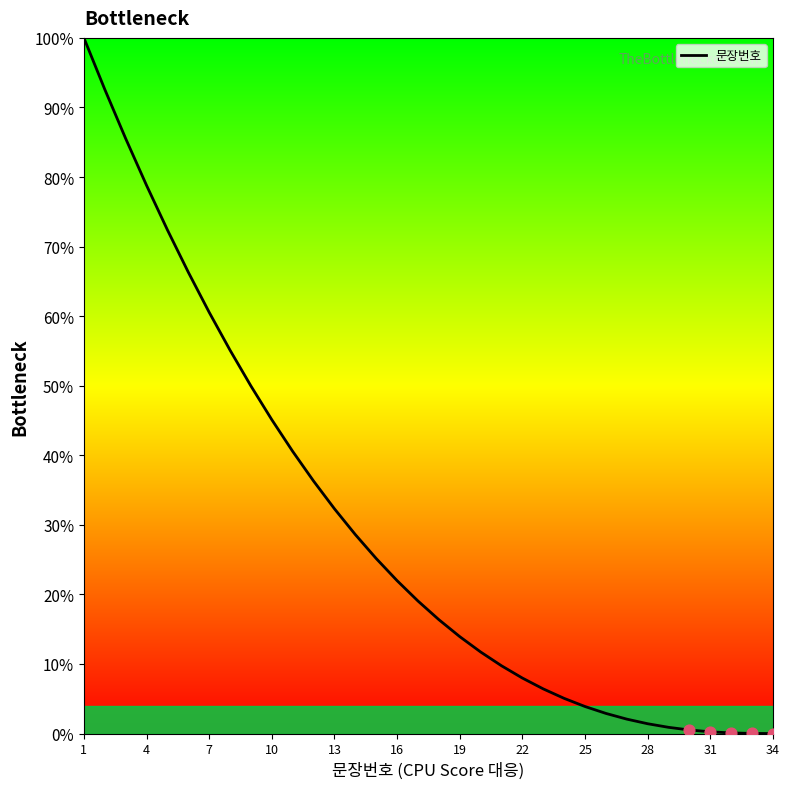

What is the difference between the maximum and minimum values?

100.0